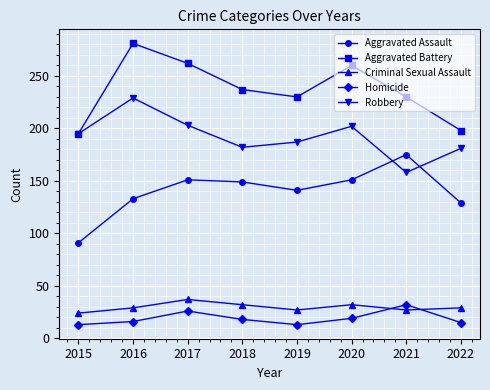

At which label is Aggravated Battery closest to 238?

2018